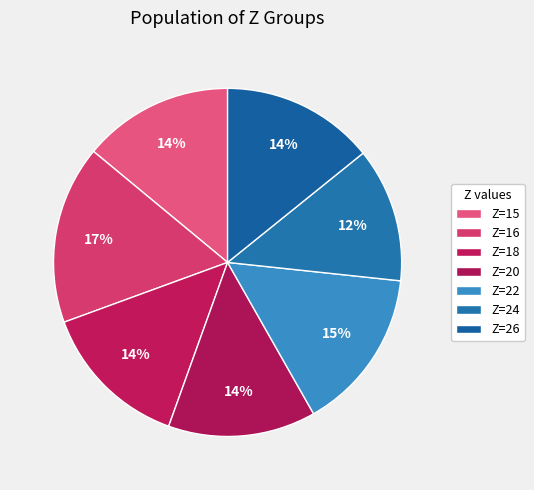

Which category has the biggest portion of the pie?

Z=16